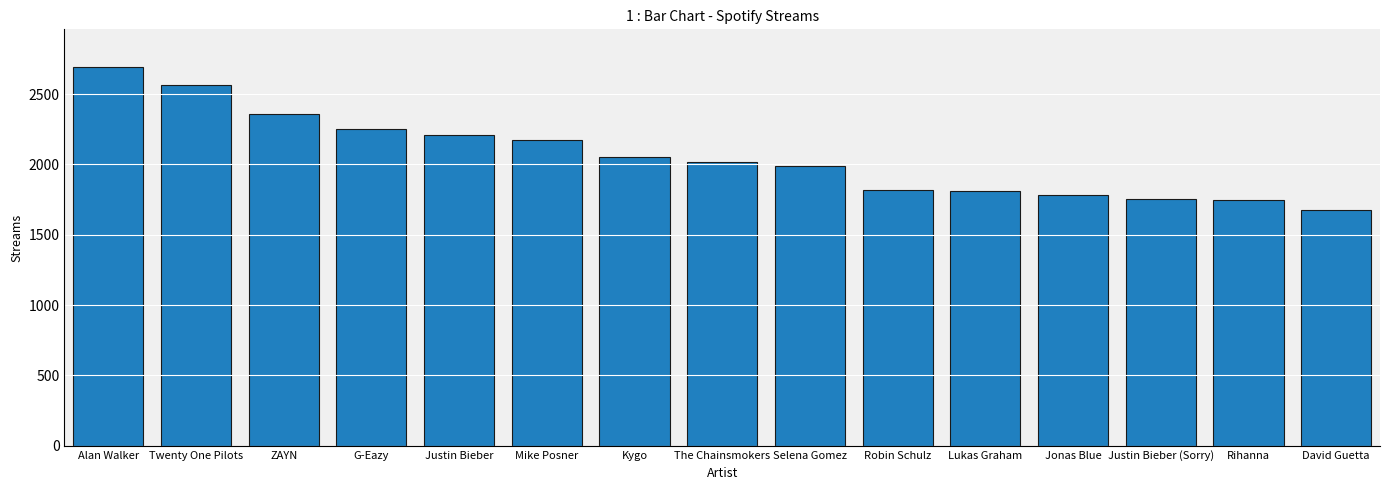

How many bars are there in total?

15